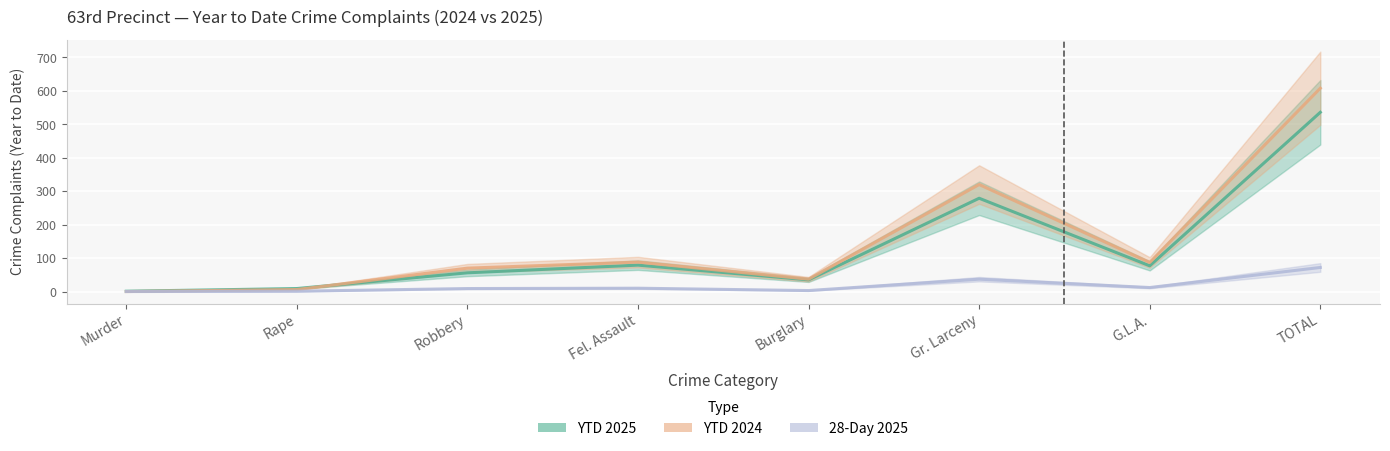

List the labels in order of YTD 2025 value, smallest first.

Murder, Rape, Burglary, Robbery, G.L.A., Fel. Assault, Gr. Larceny, TOTAL